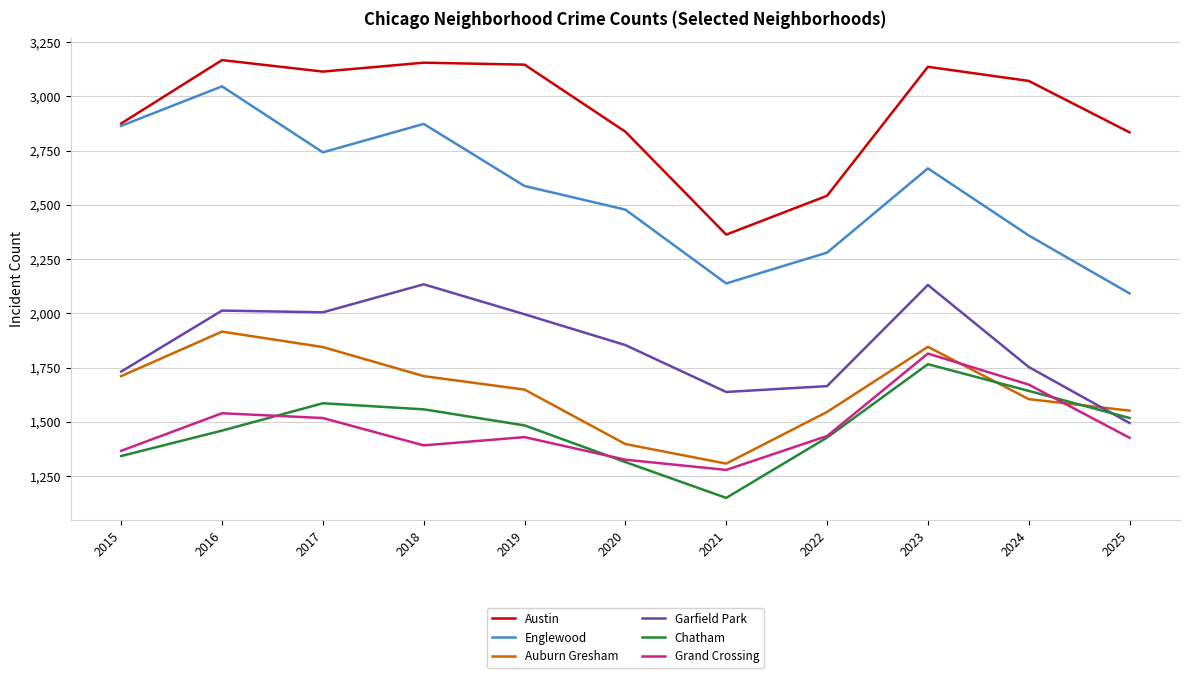

Is it true that Chatham equals 748 at 2015?

False